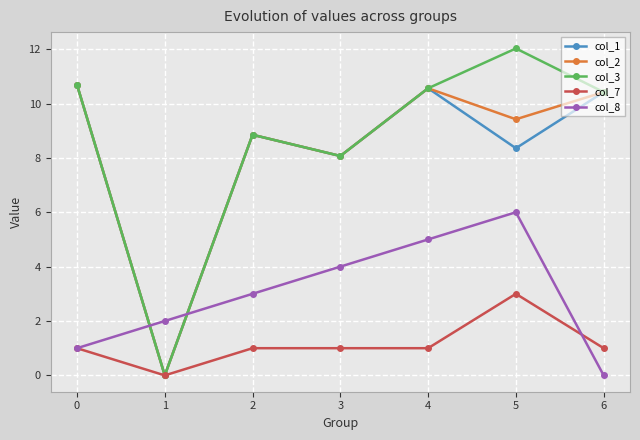

List the labels in order of col_8 value, largest first.

5, 4, 3, 2, 1, 0, 6